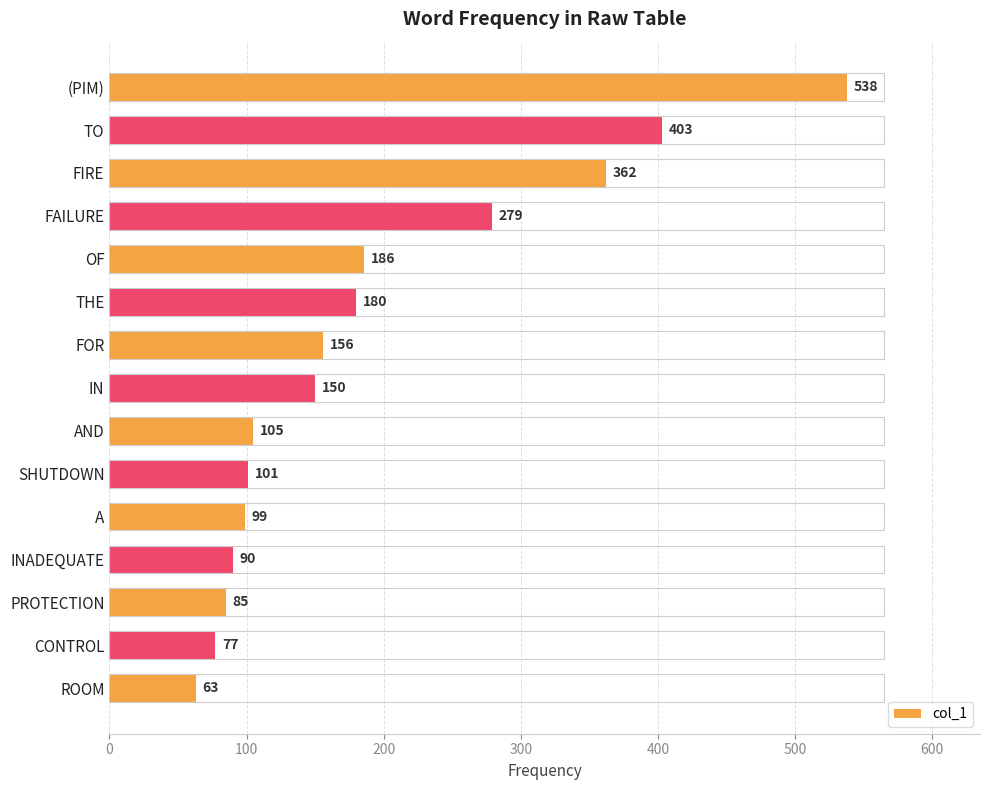

True or false: the data shows 153 at AND.

False